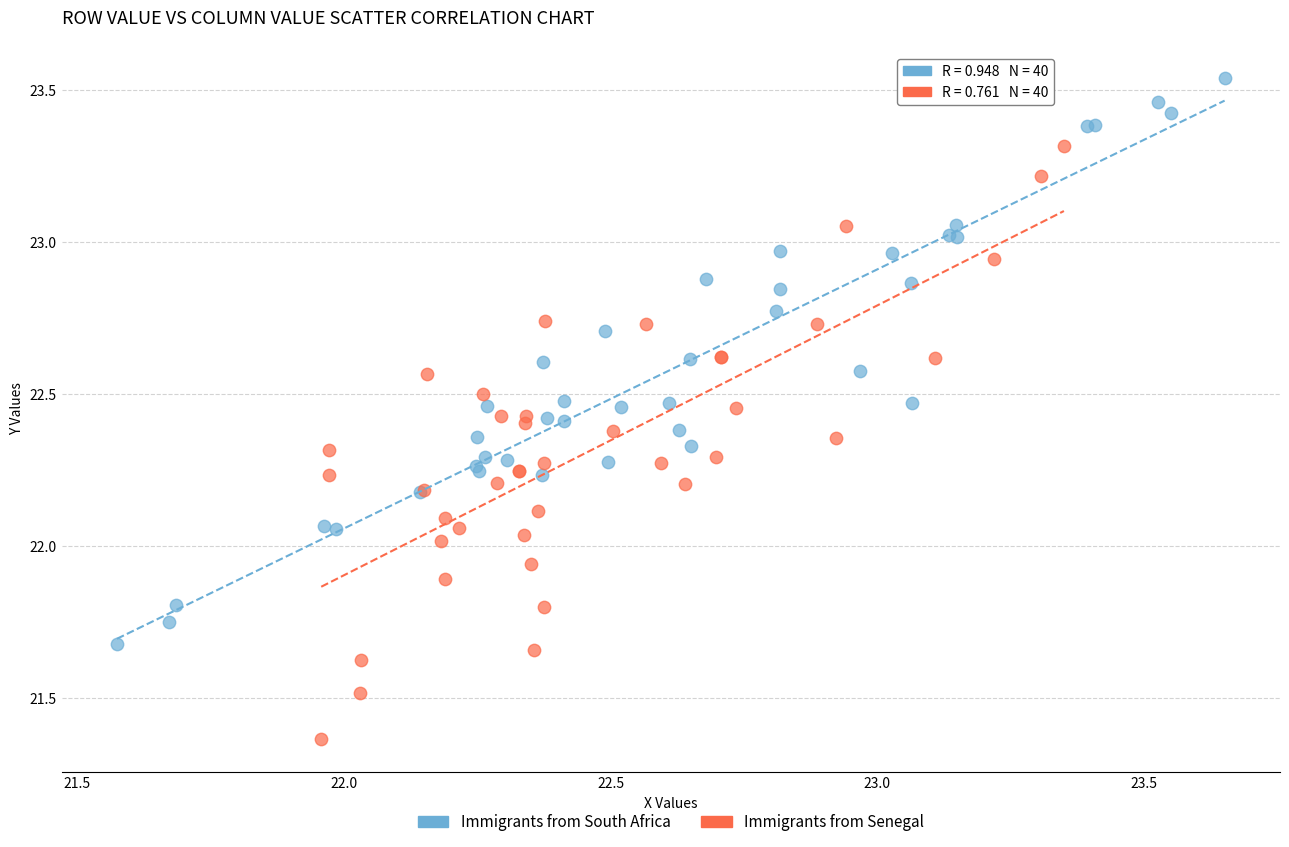

Which series contains the highest Y value?

Immigrants from South Africa